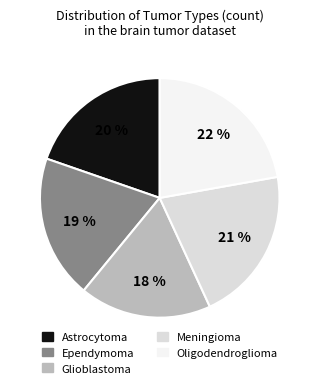

True or false: Oligodendroglioma accounts for 22% of the total.

True